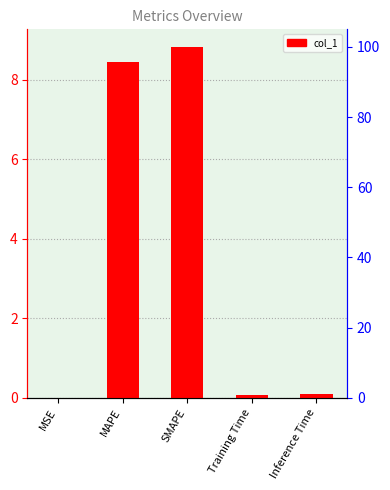

How many bars are there in total?

5